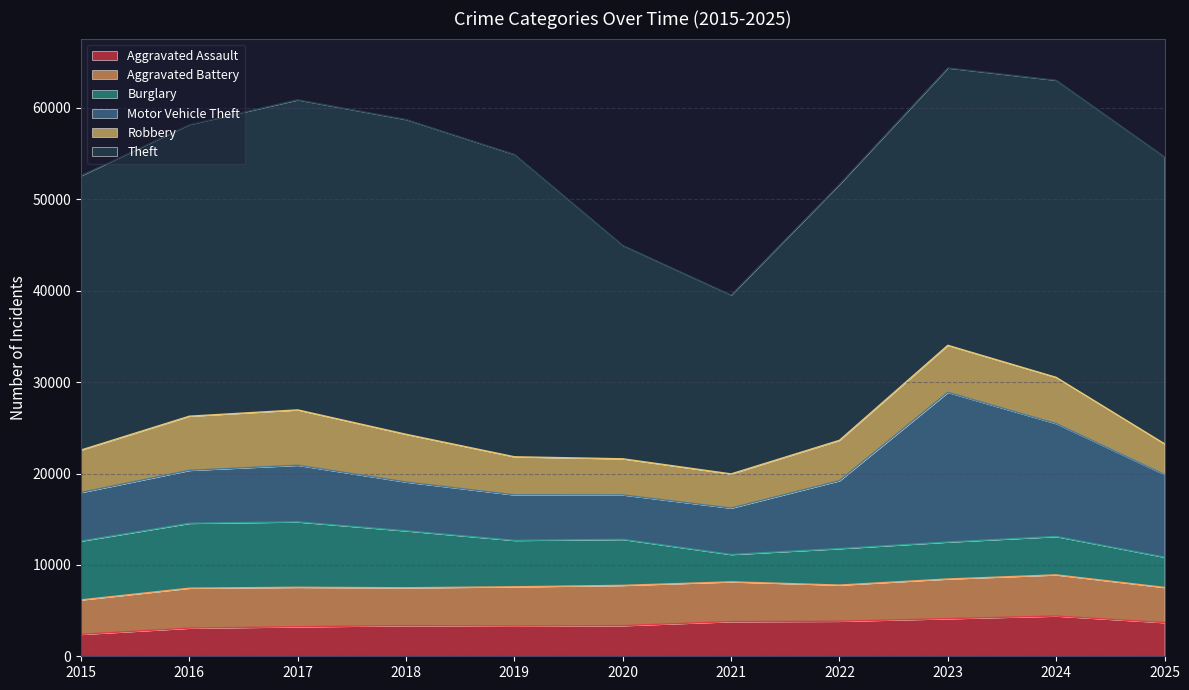

Which category has the lowest value across all series?

2015